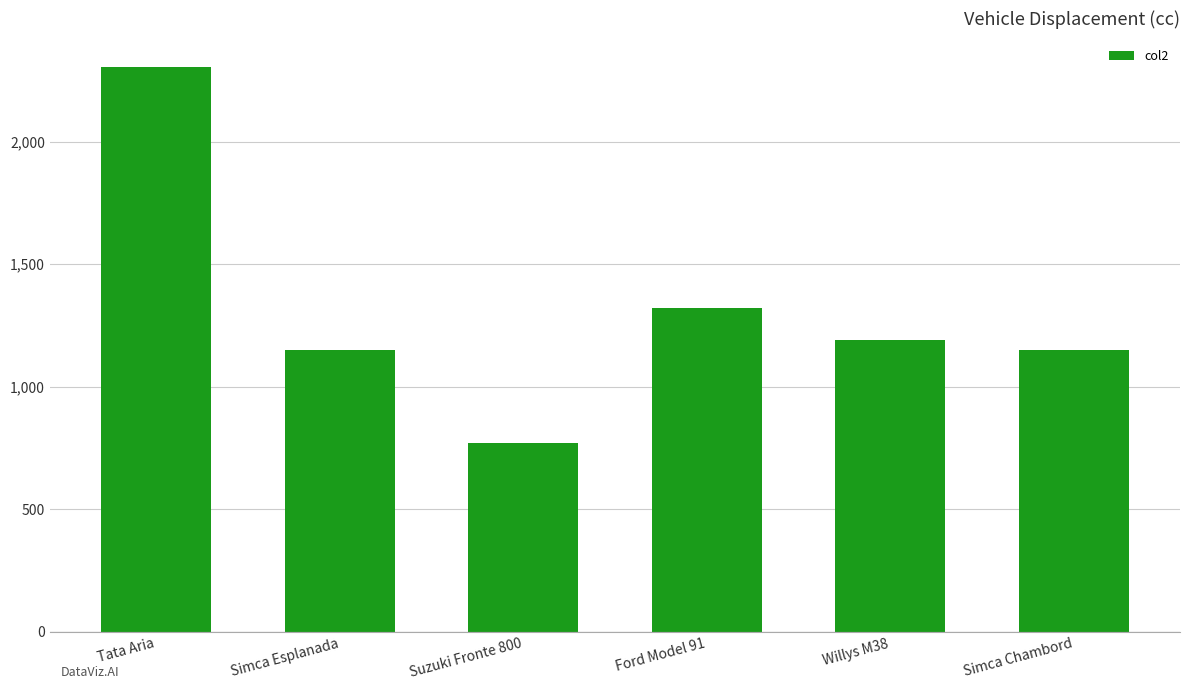

True or false: the data shows 1301 at Tata Aria.

False